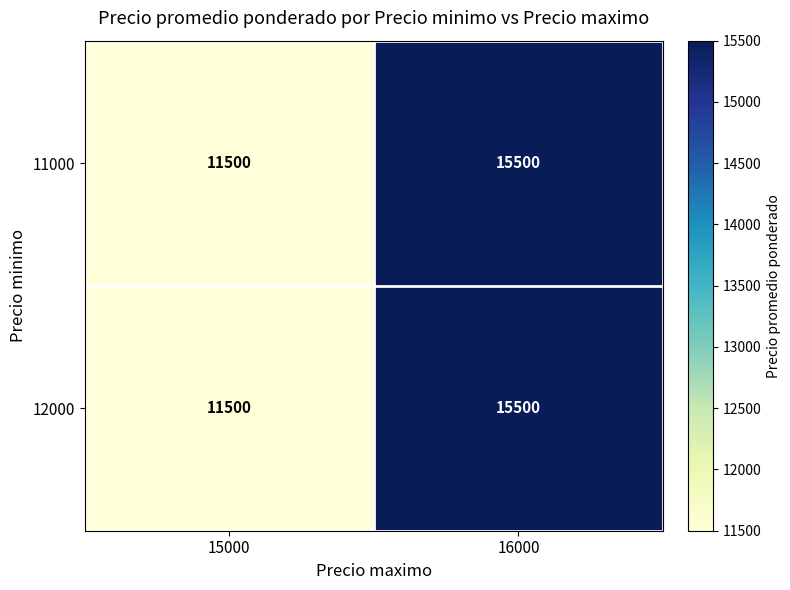

Reading left to right, extract all data points from this chart.

11000: 15000=11500	16000=15500
12000: 15000=11500	16000=15500